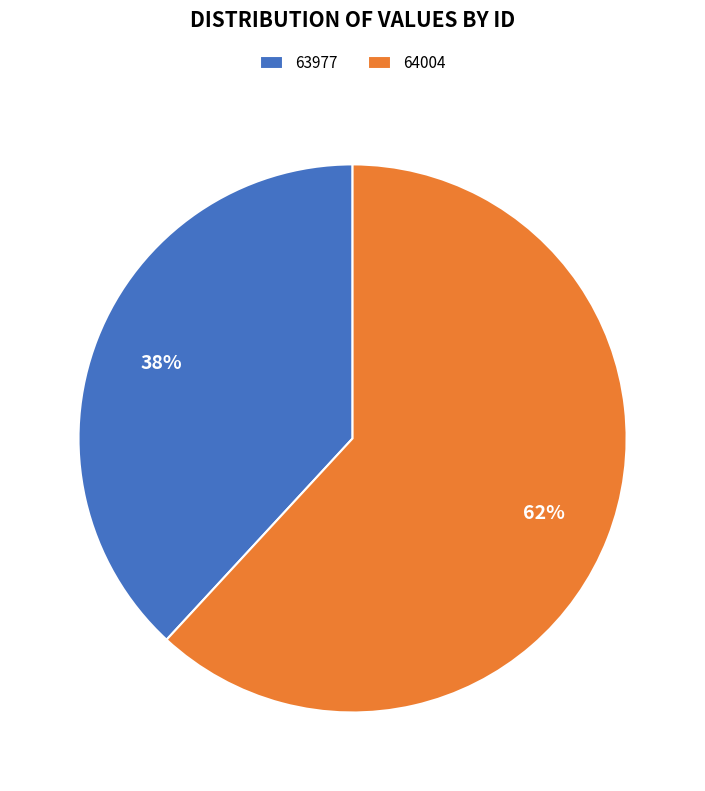

What is the majority slice?

64004